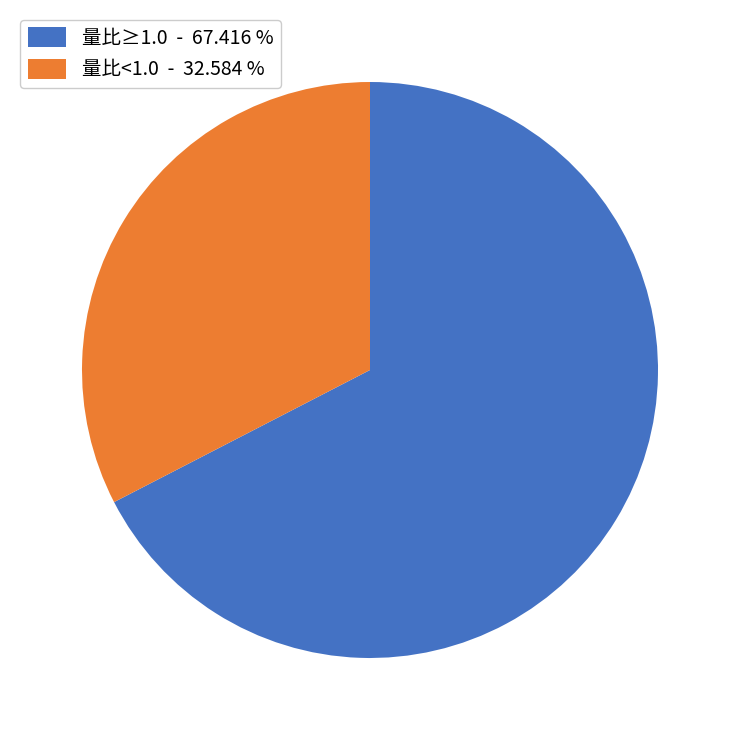

Does any single category account for the majority?

Yes